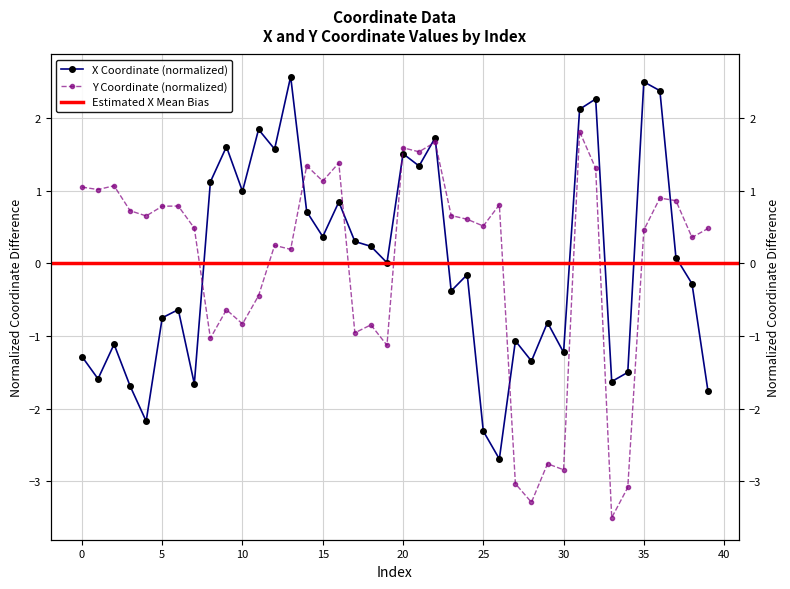

How many interior local valleys does the y series have?

14